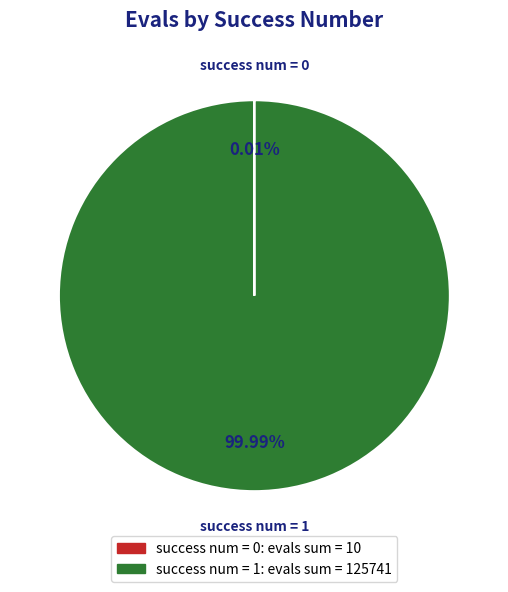

Does any single category account for the majority?

Yes